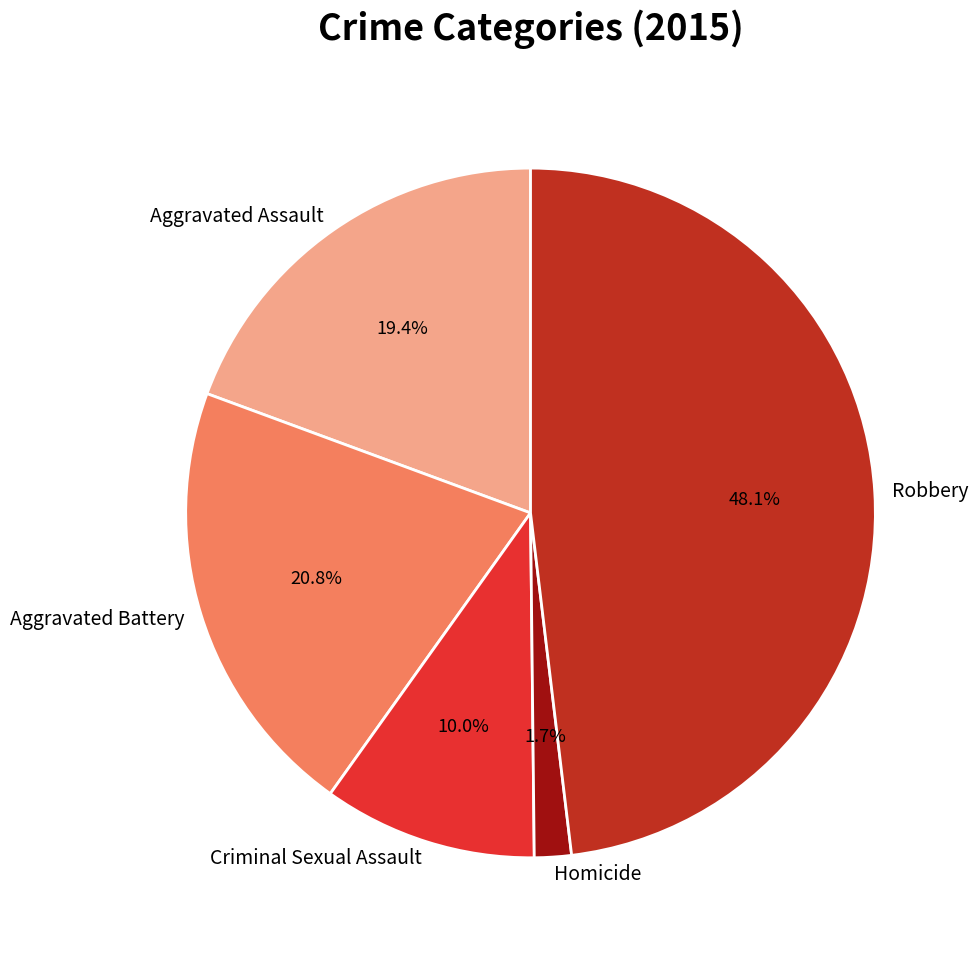

Is Criminal Sexual Assault the majority of the pie?

No